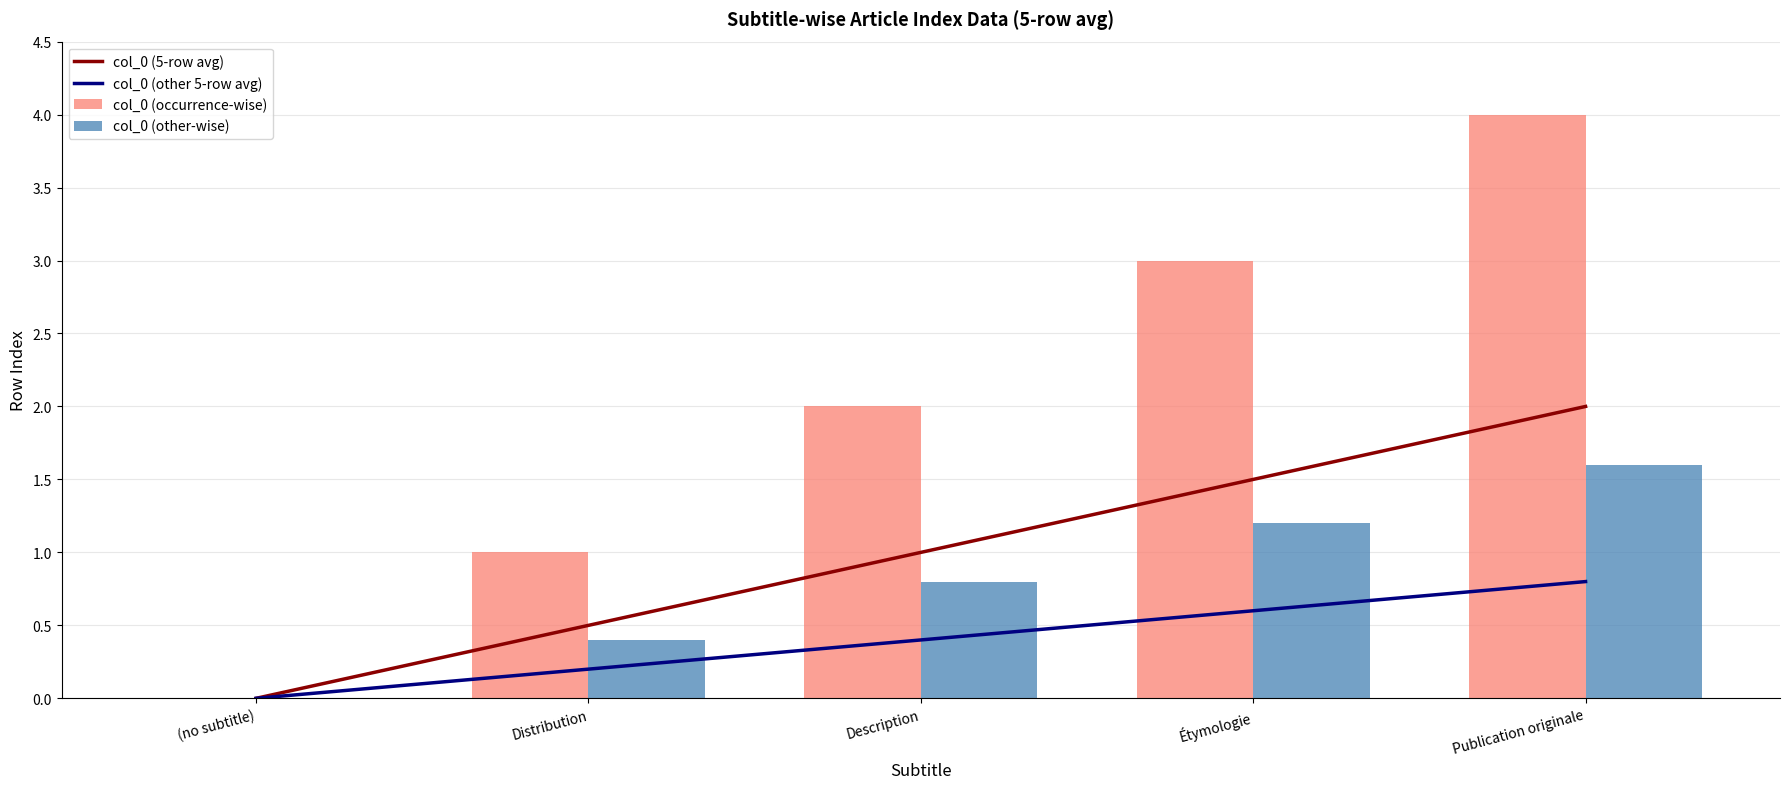

At which label is col_0 (other-wise) closest to 0?

(no subtitle)